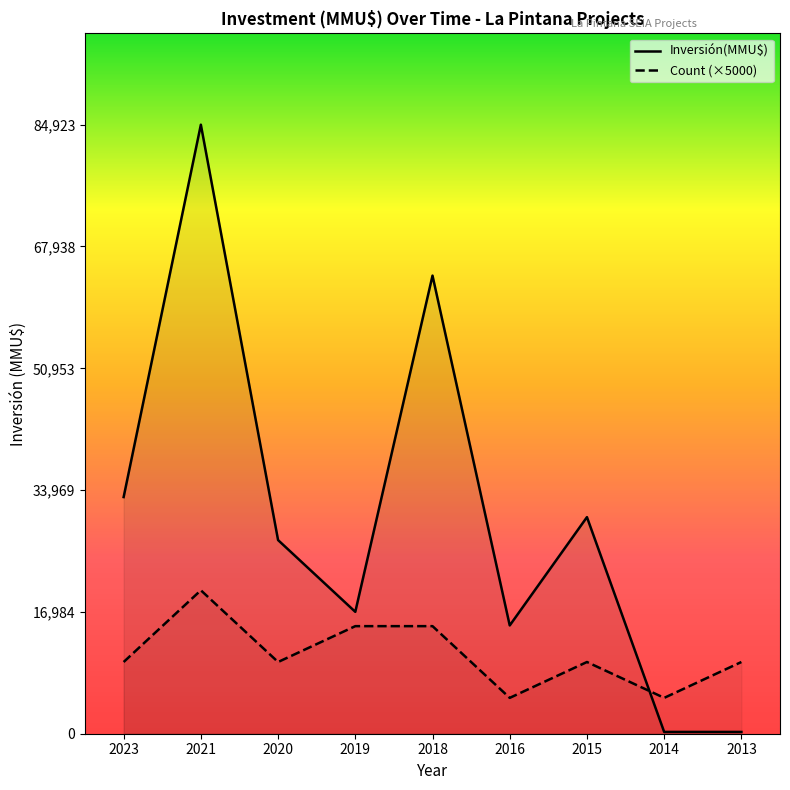

What is the approximate value of Inversión(MMU$) at 2020?

27000